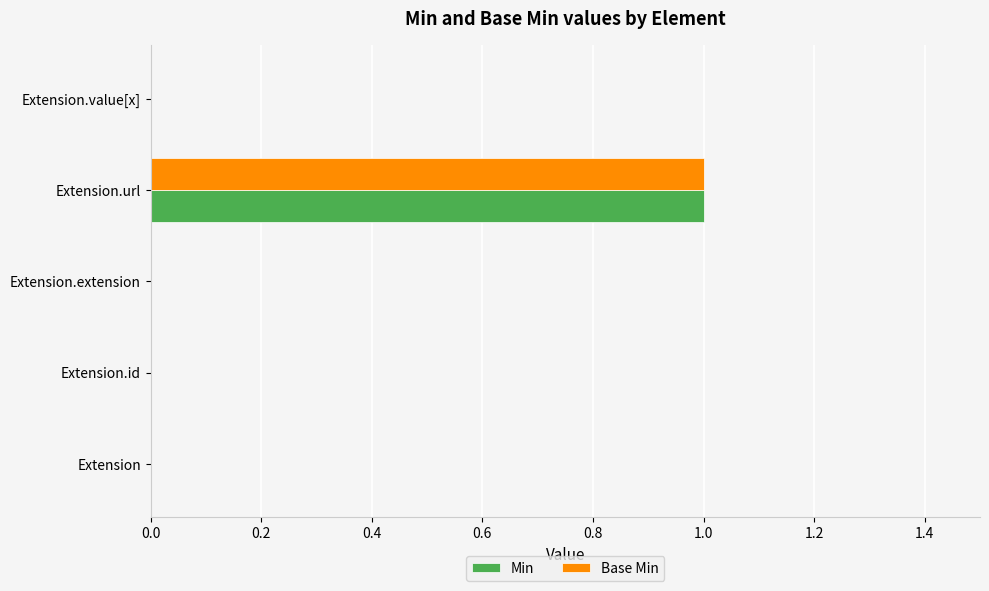

At which label does Min reach its peak?

Extension.url